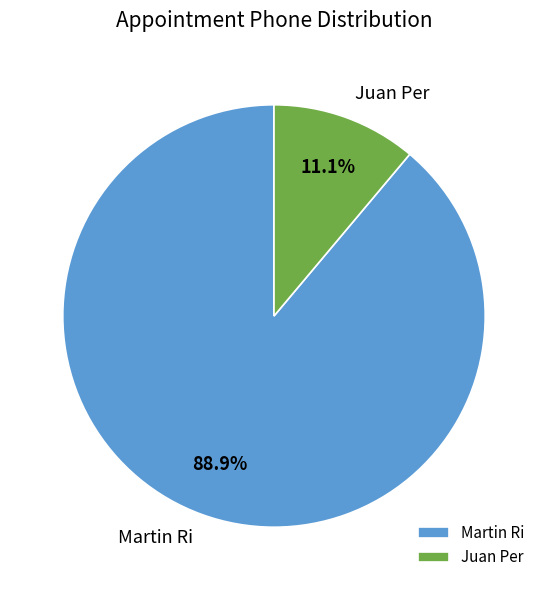

Between Martin Ri and Juan Per, which is larger?

Martin Ri